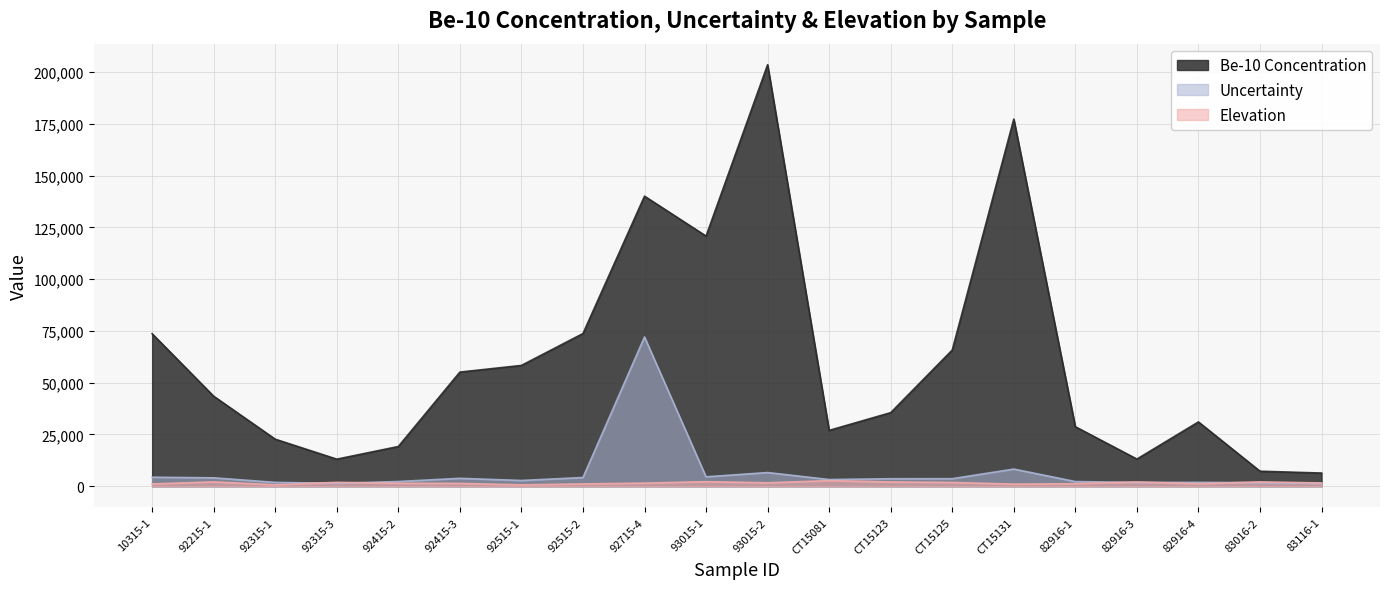

List the series in order of their peak value, lowest first.

Elevation, Uncertainty, Be-10 Concentration